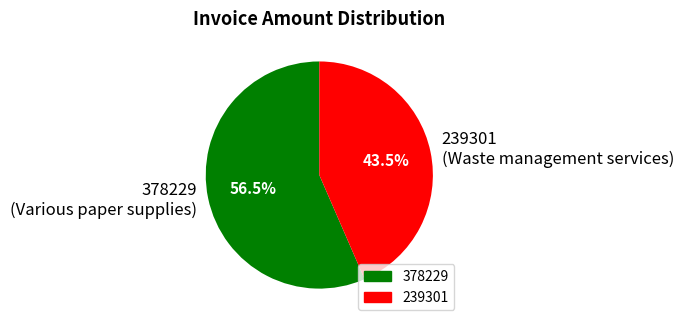

What is the largest slice in the pie chart?

378229